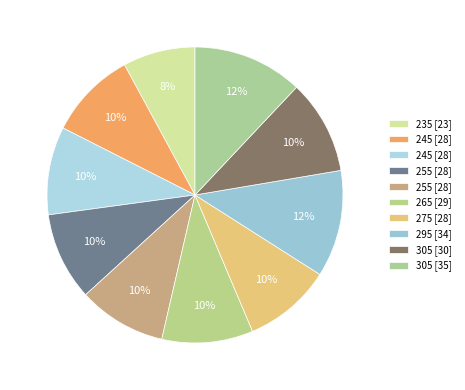

To the nearest percent, what is the difference between the largest and smallest slice percentages?

4%